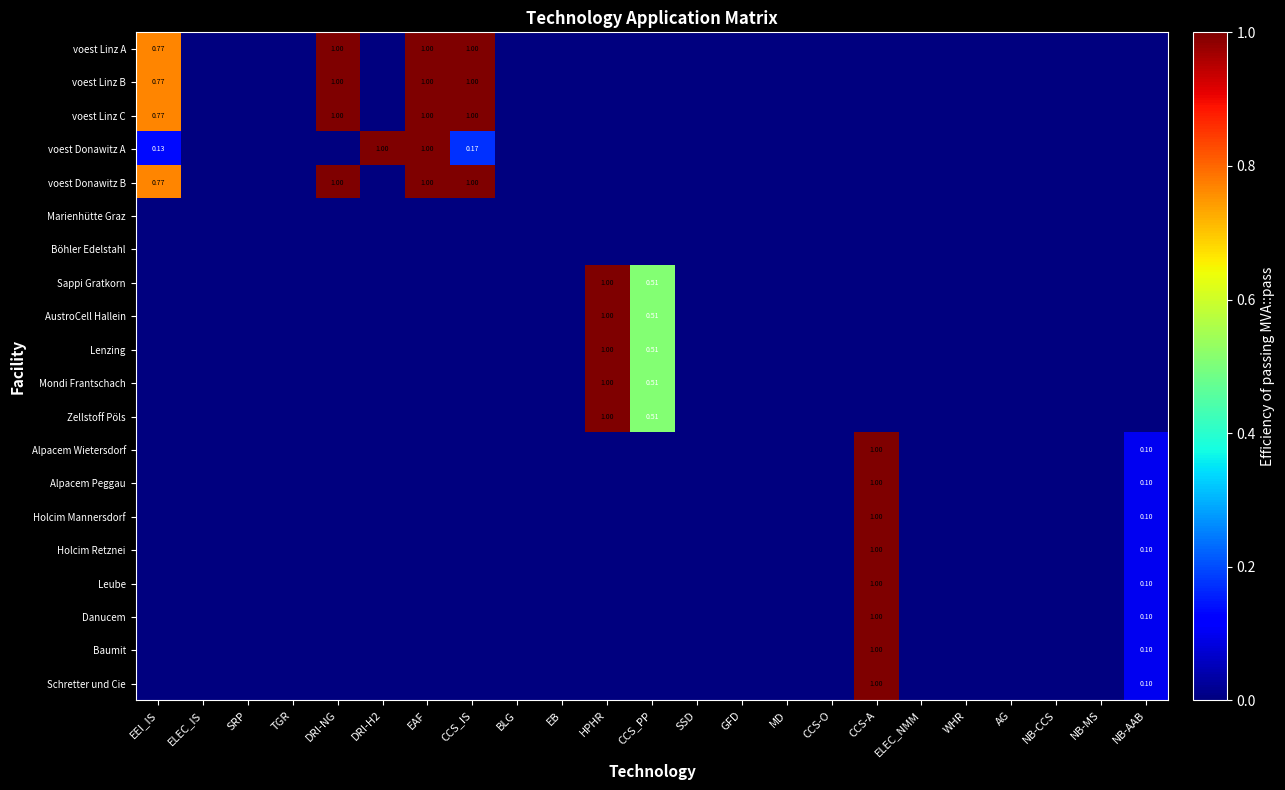

How many data points does each series have?

23